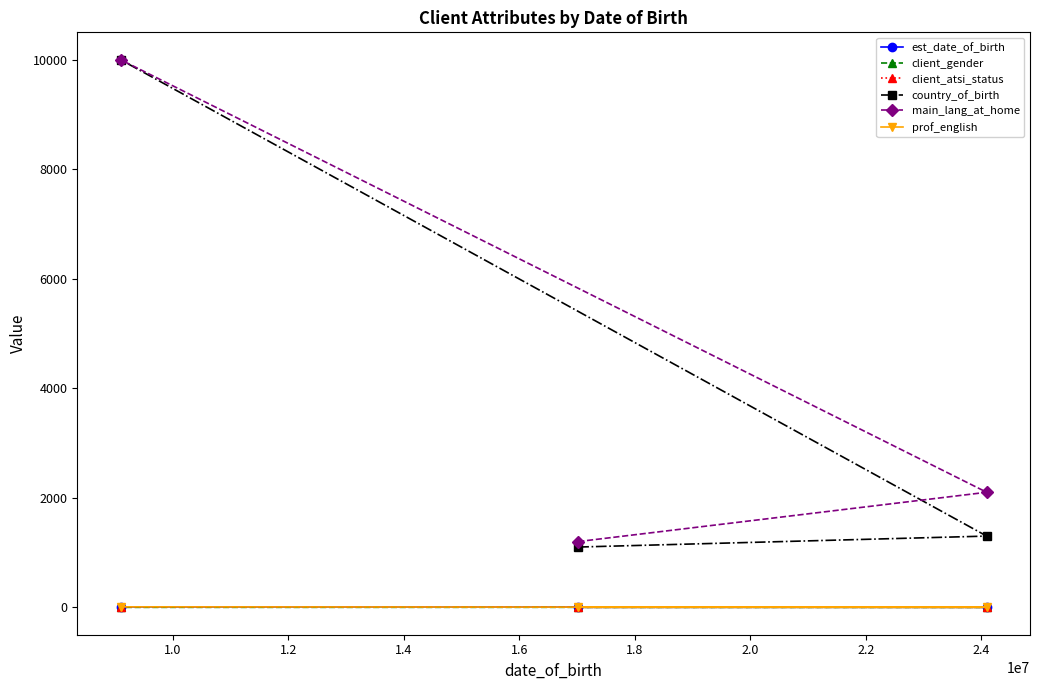

What is the lowest value of the country_of_birth series?

1101